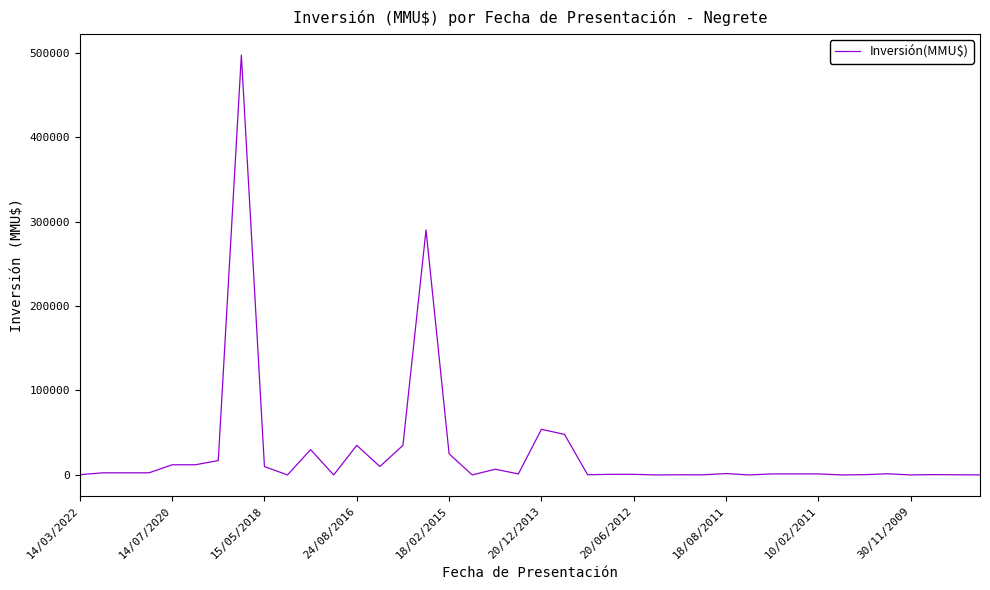

What is the difference between the maximum and minimum values?

497000